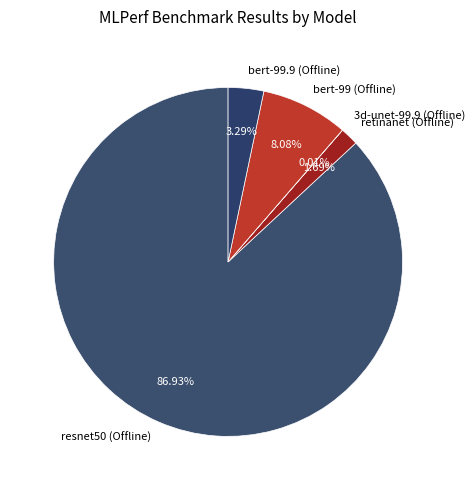

Which has a higher value, resnet50 (Offline) or bert-99.9 (Offline)?

resnet50 (Offline)